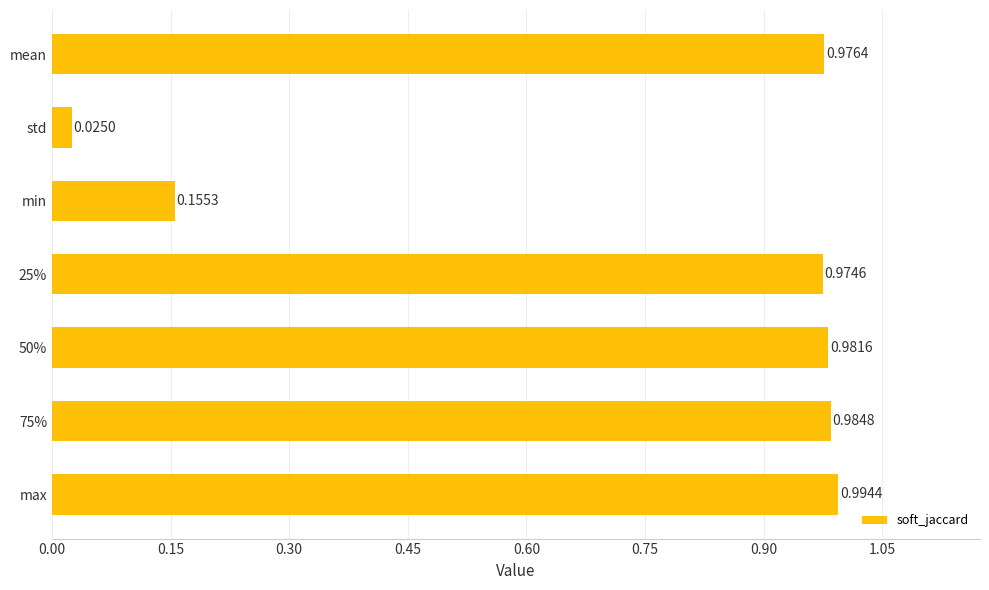

List the labels in order of value, largest first.

max, 75%, 50%, mean, 25%, min, std